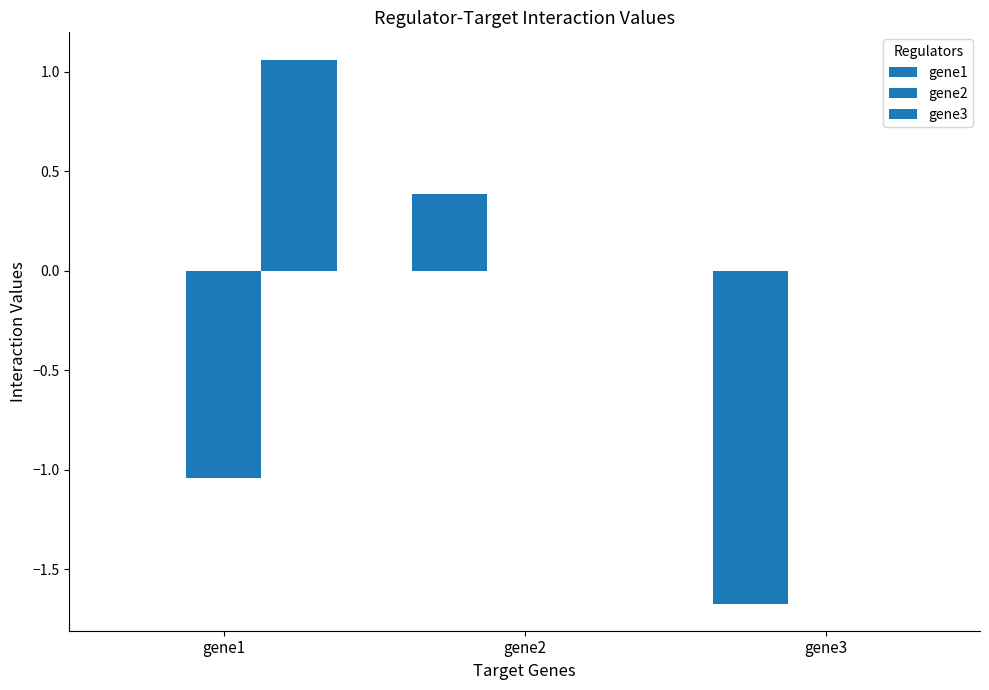

How many data points does each series have?

3